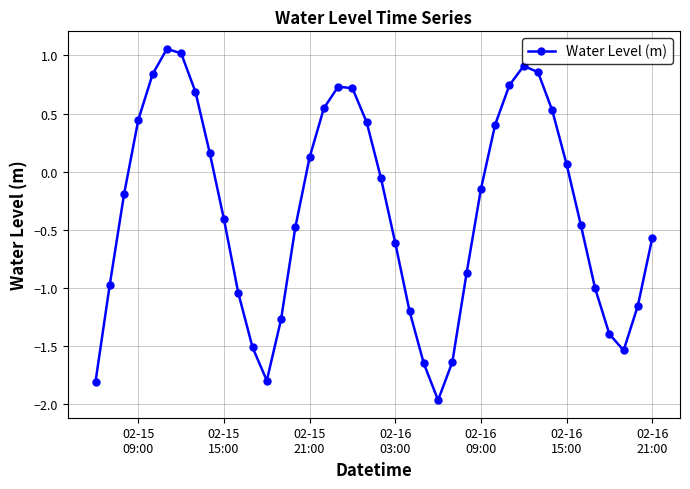

How many points are higher than both their immediate neighbors (excluding endpoints)?

3